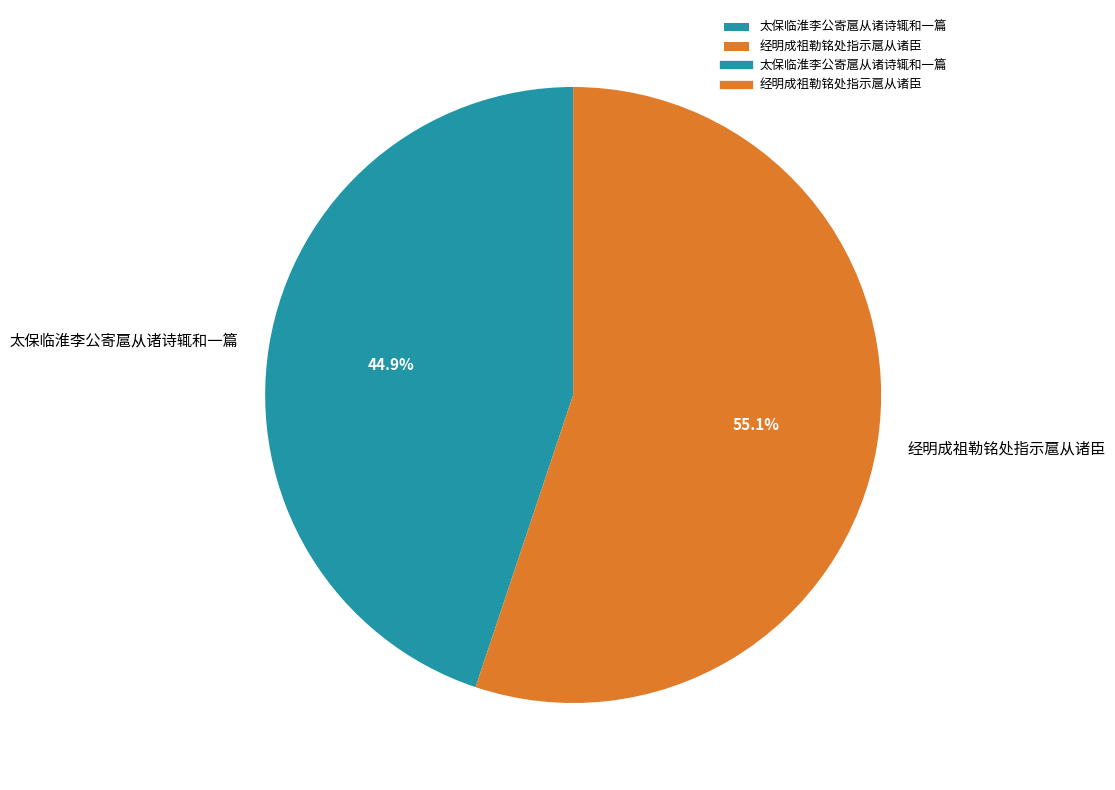

How many slices are in this pie chart?

2